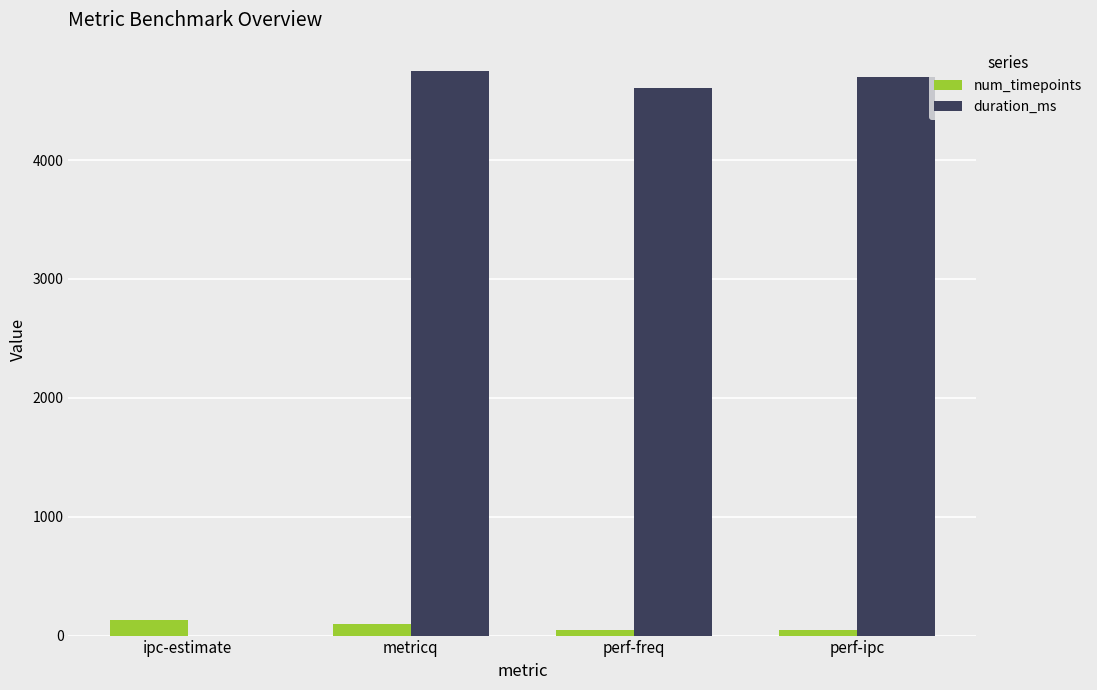

The num_timepoints series shows 128 at ipc-estimate. True or false?

True